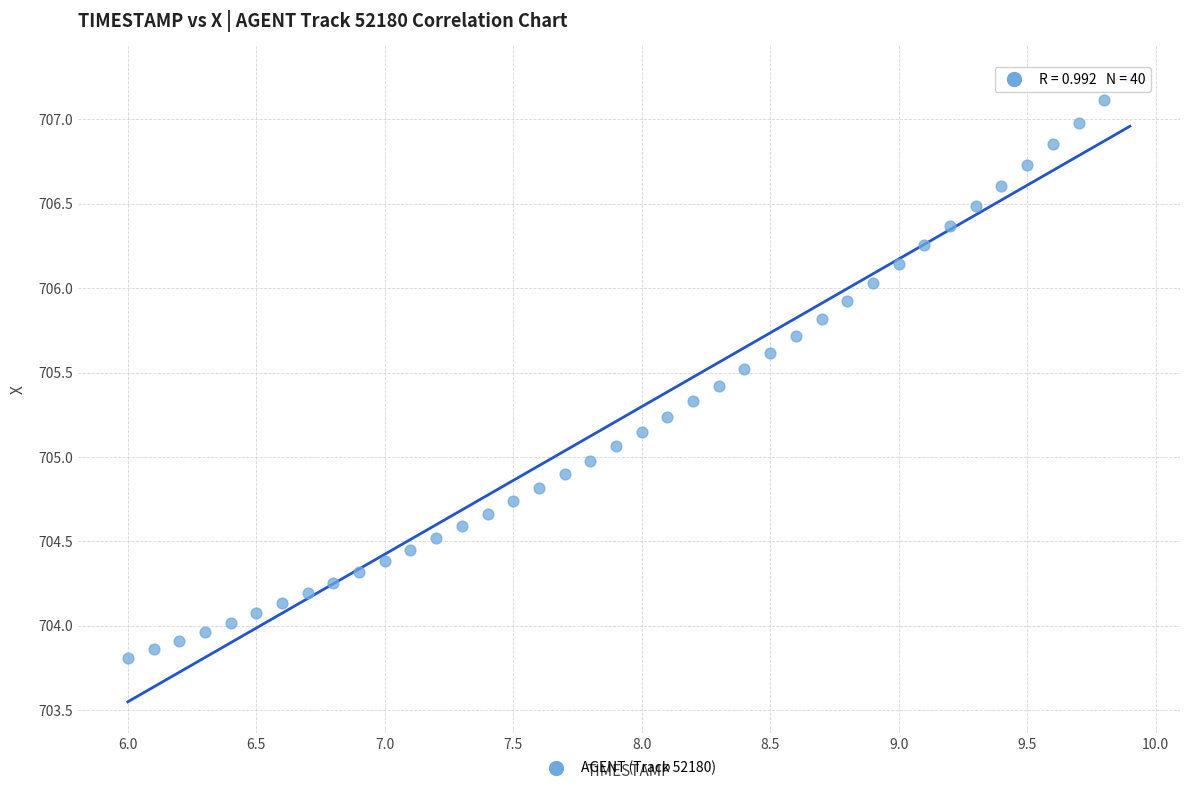

What is the range of Y values (max minus min)?

3.4